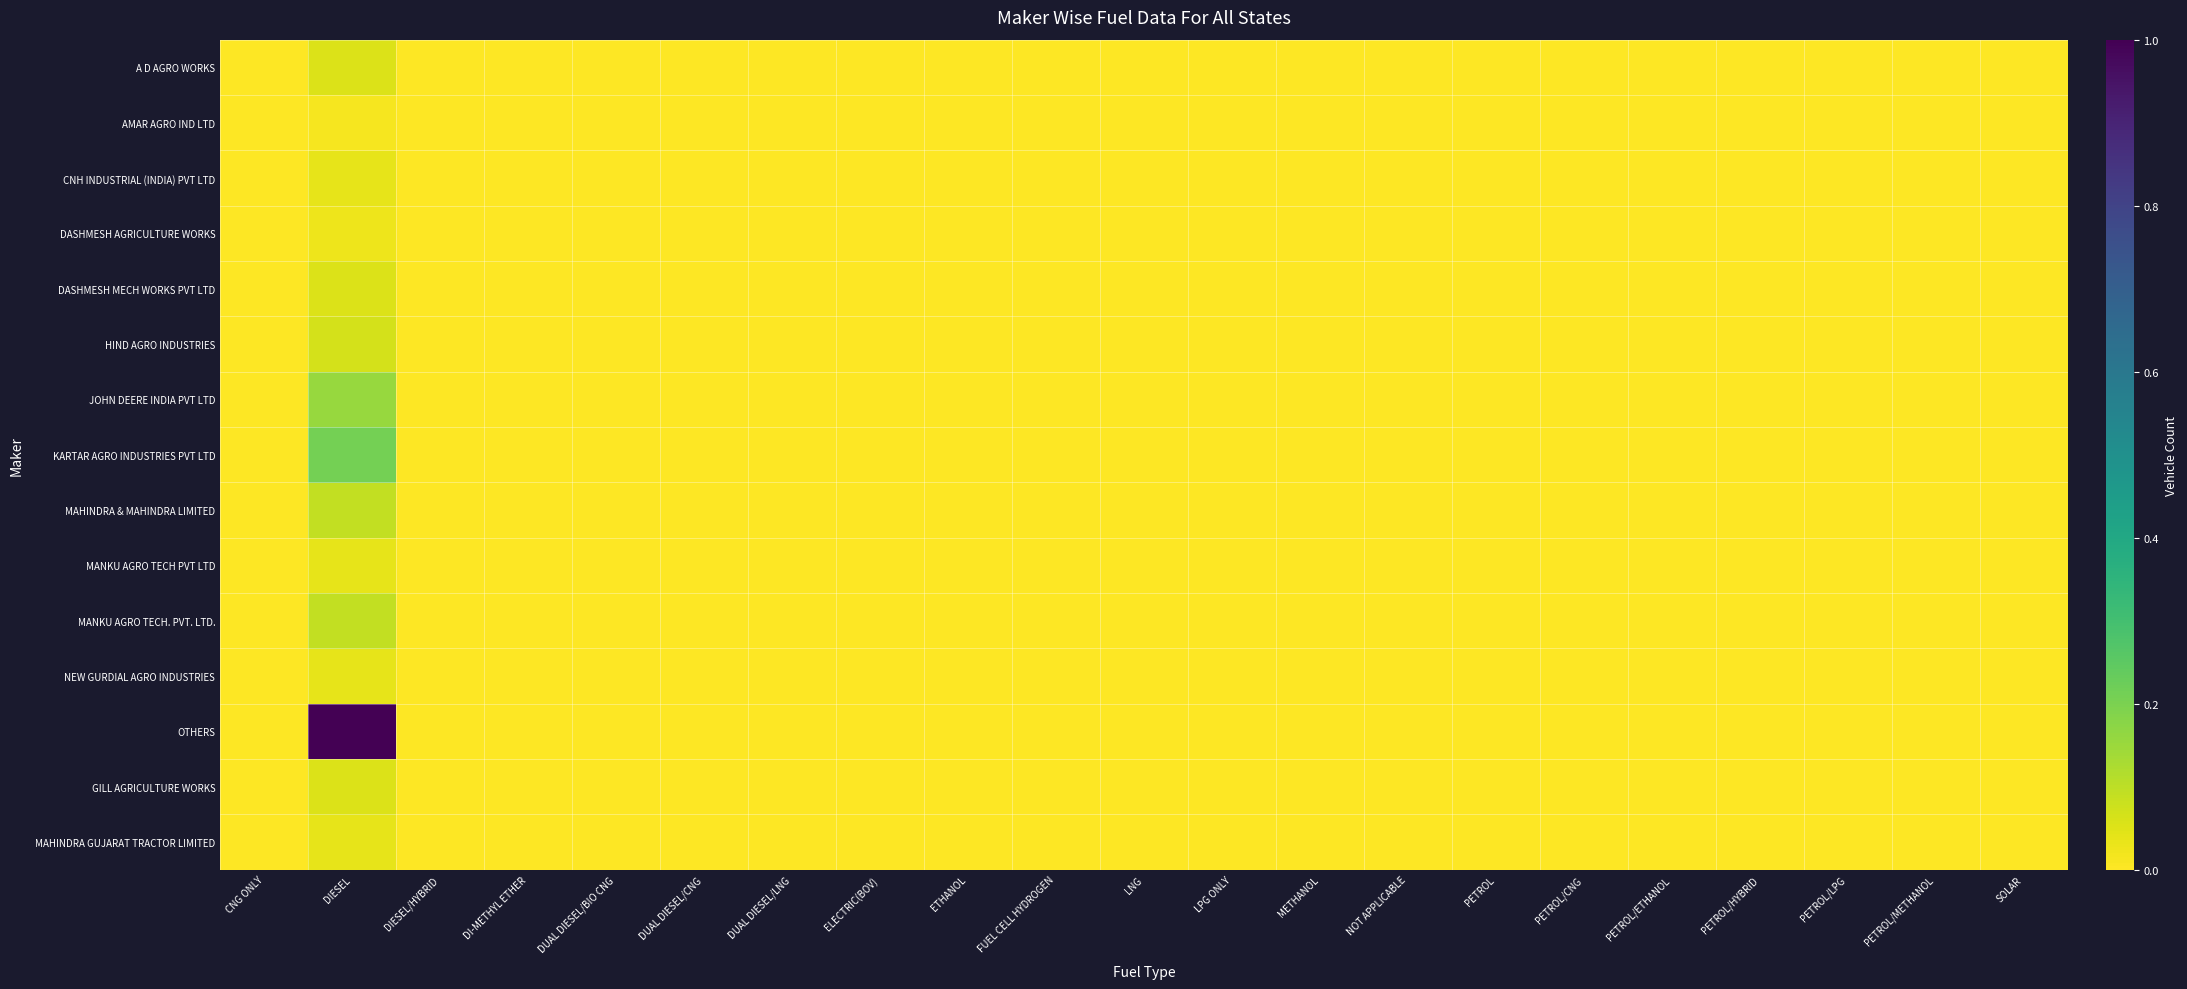

Rank the series at DUAL DIESEL/CNG from highest to lowest value.

A D AGRO WORKS, AMAR AGRO IND LTD, CNH INDUSTRIAL (INDIA) PVT LTD, DASHMESH AGRICULTURE WORKS, DASHMESH MECH WORKS PVT LTD, HIND AGRO INDUSTRIES, JOHN DEERE INDIA PVT LTD, KARTAR AGRO INDUSTRIES PVT LTD, MAHINDRA & MAHINDRA LIMITED, MANKU AGRO TECH PVT LTD, MANKU AGRO TECH. PVT. LTD., NEW GURDIAL AGRO INDUSTRIES, OTHERS, GILL AGRICULTURE WORKS, MAHINDRA GUJARAT TRACTOR LIMITED